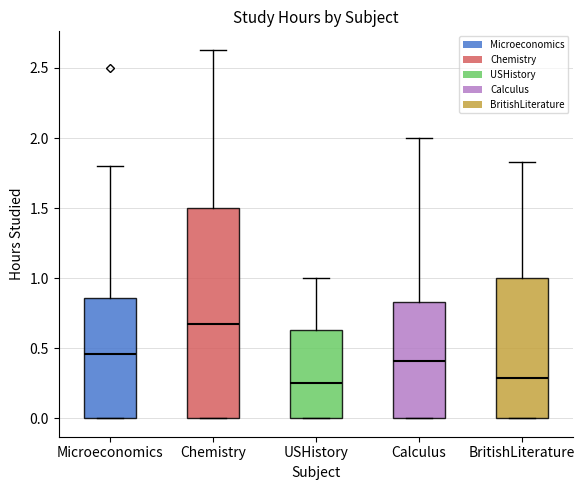

Reading left to right, transcribe this box plot: for each box, give where its median line is, the range the box spans, and where its two whiskers end, as read against the y-axis. The values are not printed on the chart, so give them approximately, as read against the axis.

Microeconomics: median 0.45, box 0.00 to 0.85, whiskers 0.00 to 1.80
Chemistry: median 0.65, box 0.00 to 1.50, whiskers 0.00 to 2.65
USHistory: median 0.25, box 0.00 to 0.65, whiskers 0.00 to 1.00
Calculus: median 0.40, box 0.00 to 0.85, whiskers 0.00 to 2.00
BritishLiterature: median 0.30, box 0.00 to 1.00, whiskers 0.00 to 1.85